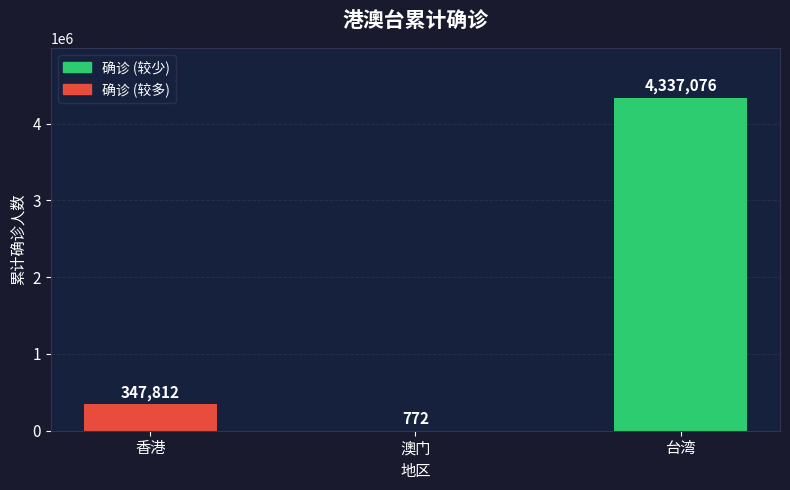

Which has a higher value, 香港 or 澳门?

香港